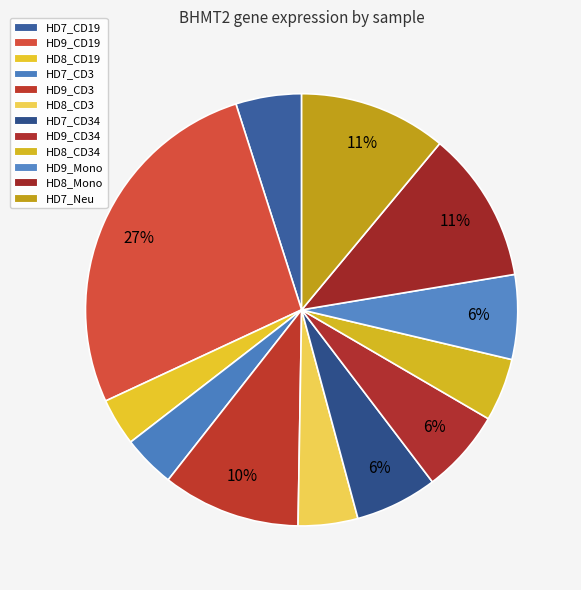

Count the number of slices in the pie.

12